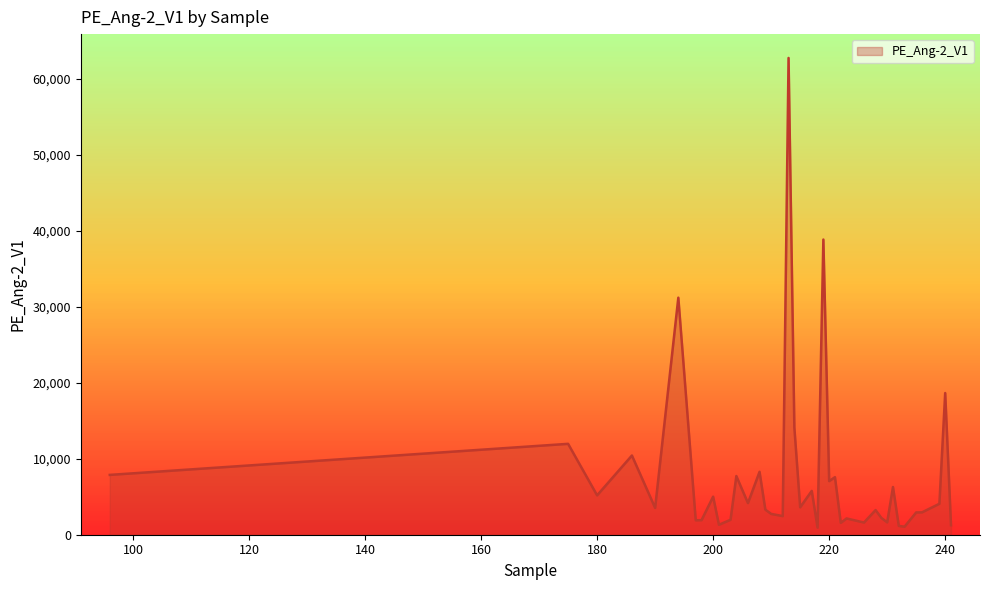

Does the chart have visible grid lines?

No